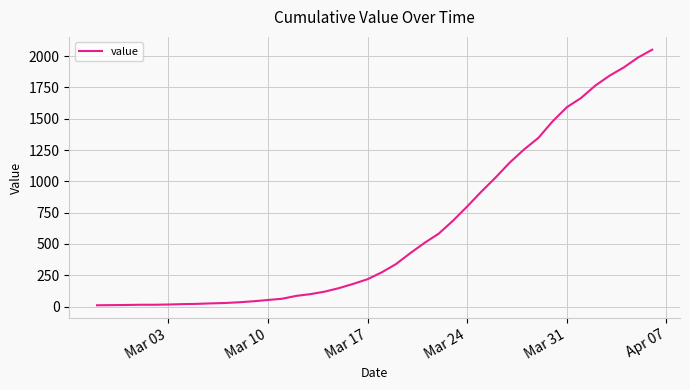

How many lines are shown in the chart?

1